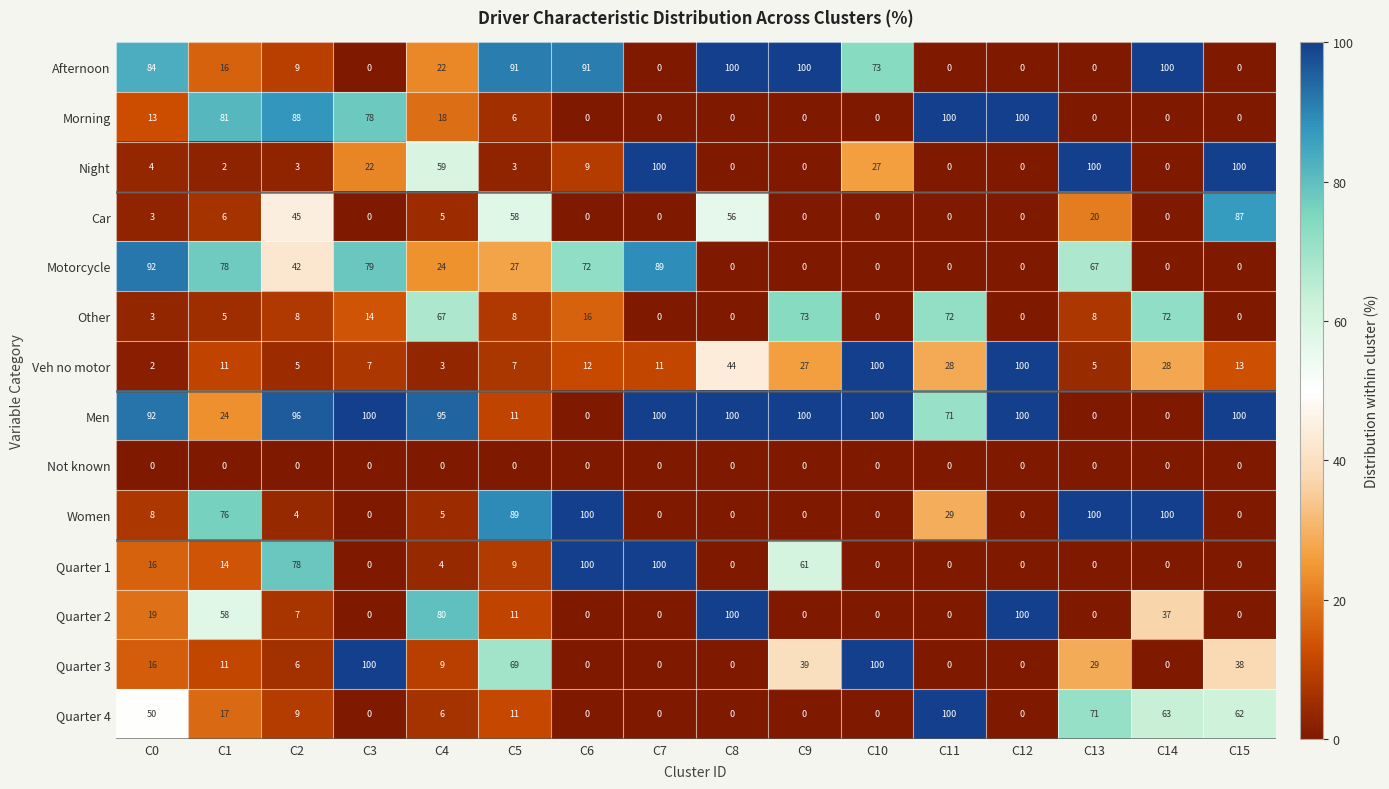

What is the difference between the highest and lowest values at C3?

100